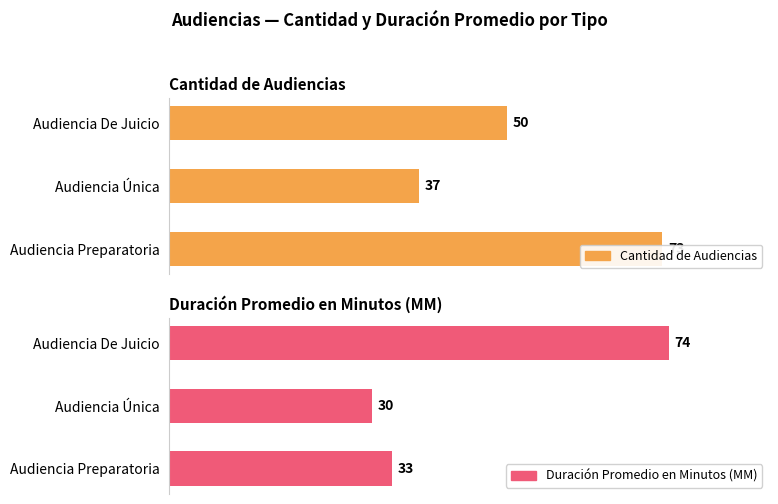

Count the number of data series in this chart.

2